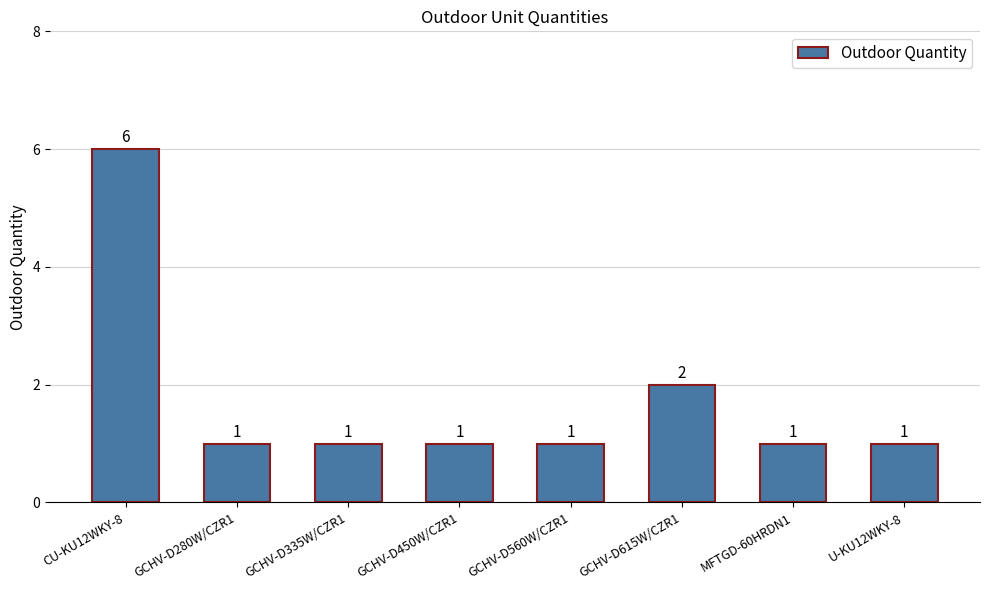

What is the label of the 3rd bar from the left?

GCHV-D335W/CZR1